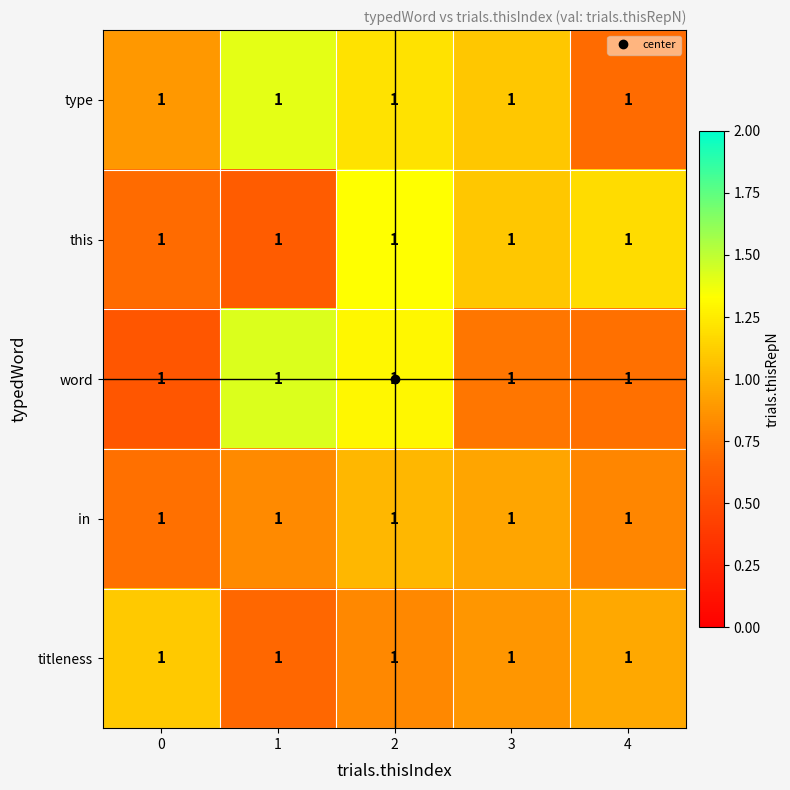

What is the difference between the maximum and minimum values in the type series?

0.7